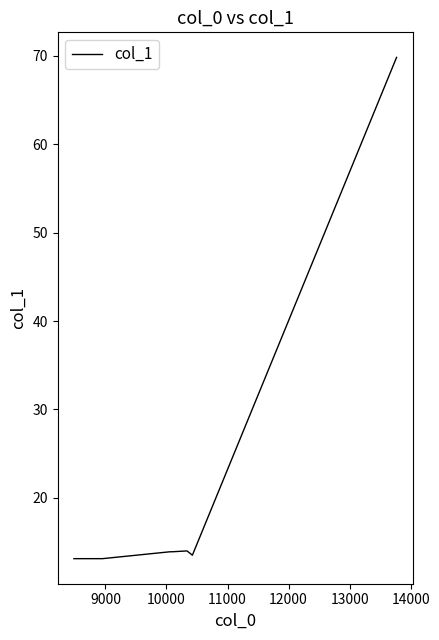

How many distinct data groups are displayed?

1